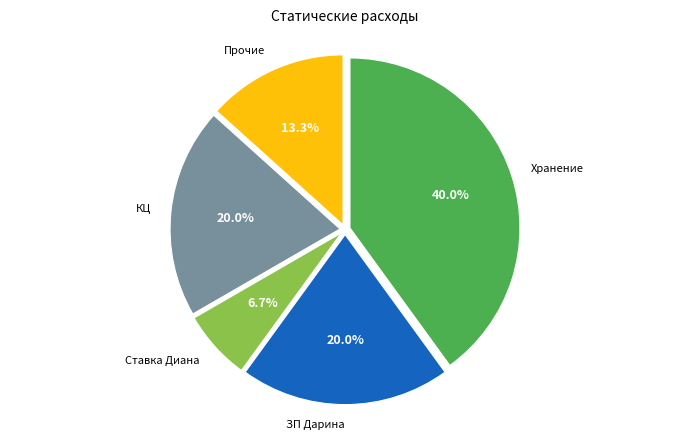

How many slices are in this pie chart?

5